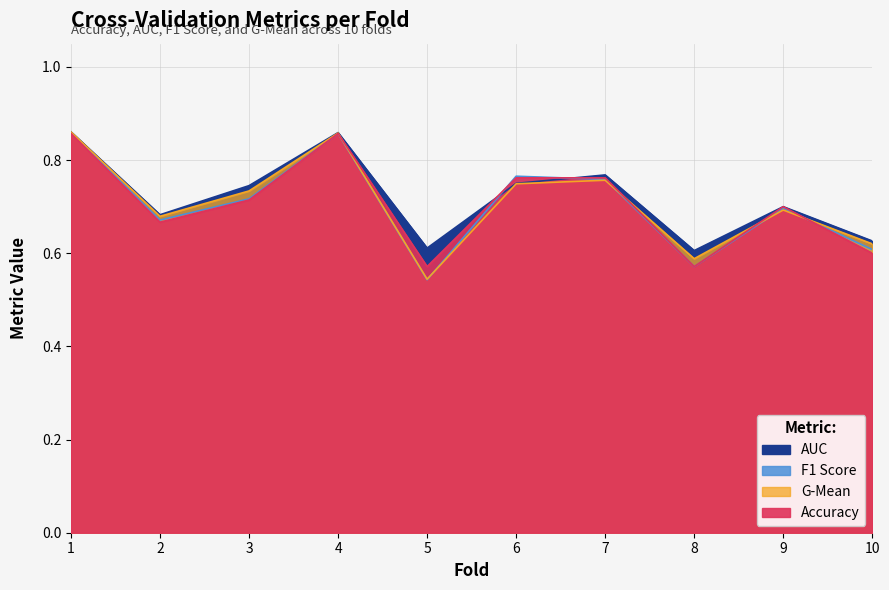

What is the average value of the f1_score series?

0.7